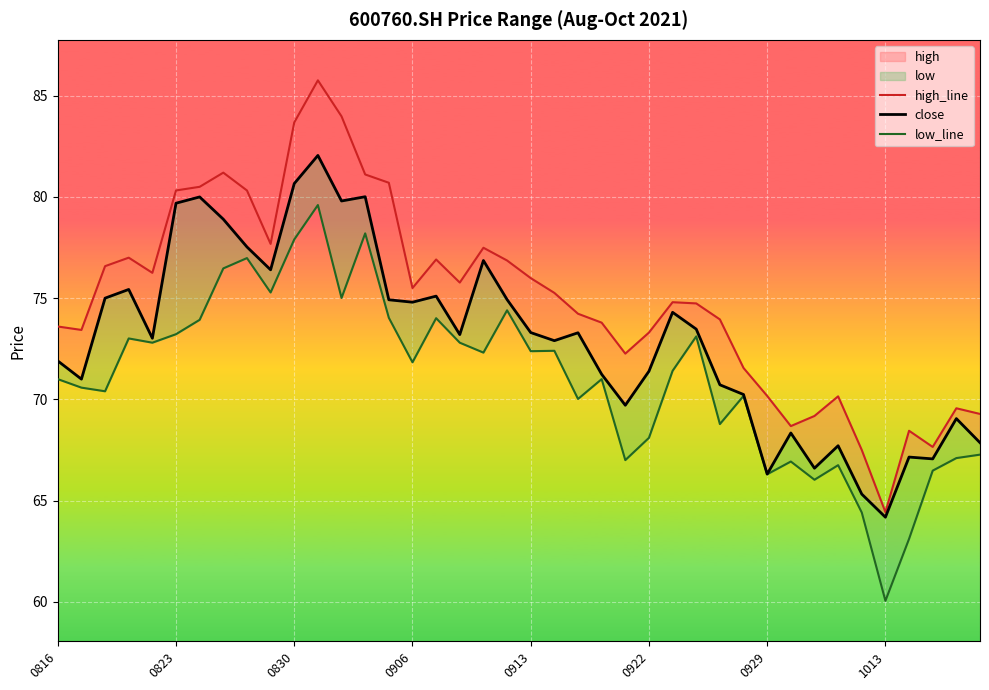

True or false: low_line and high_line cross at least once.

False